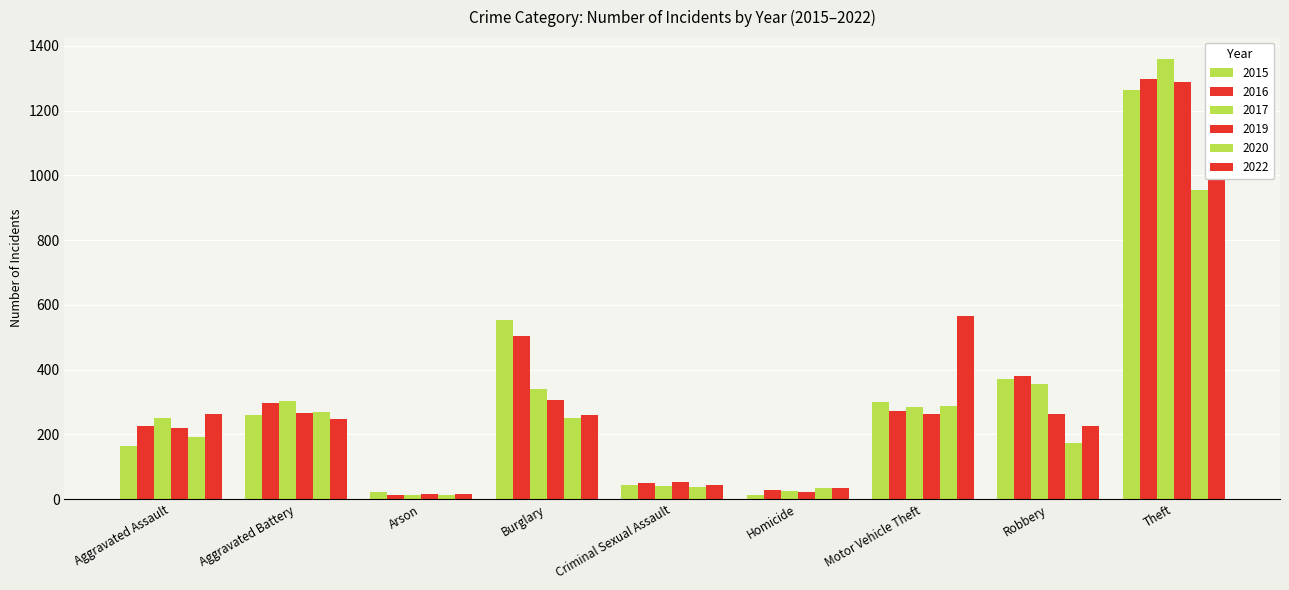

Which series changed the most between Arson and Theft?

2017